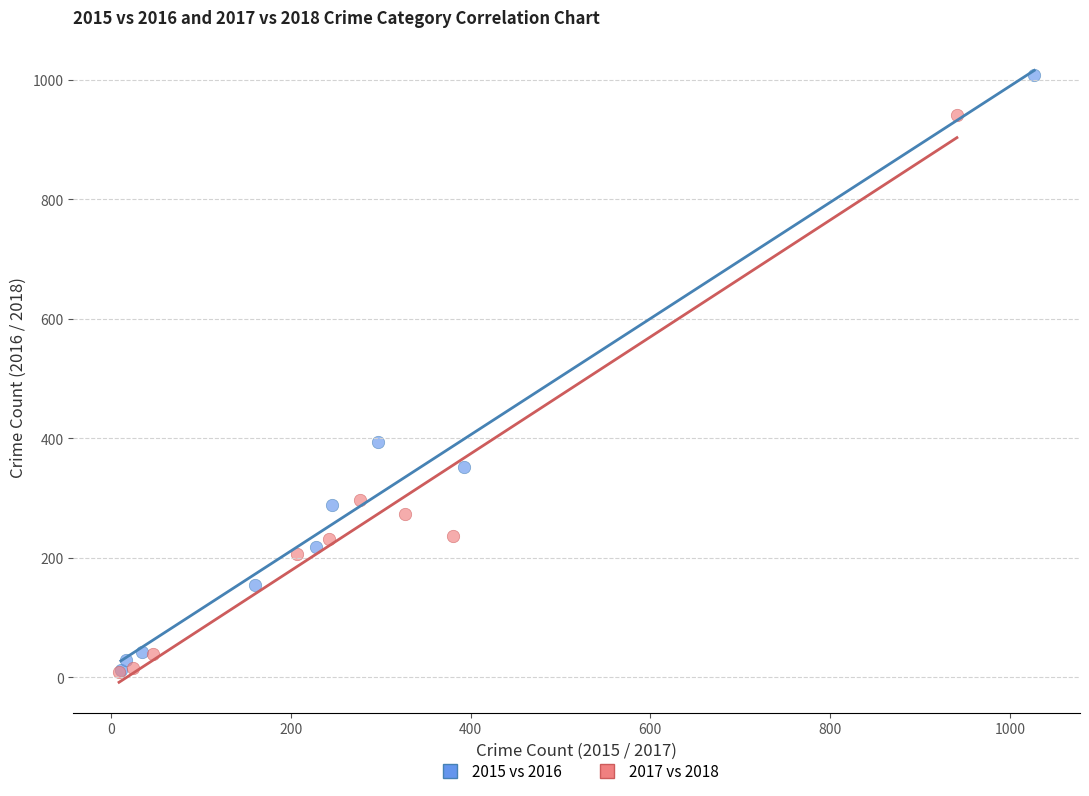

What are all the series names shown in the legend?

2015 vs 2016, 2017 vs 2018